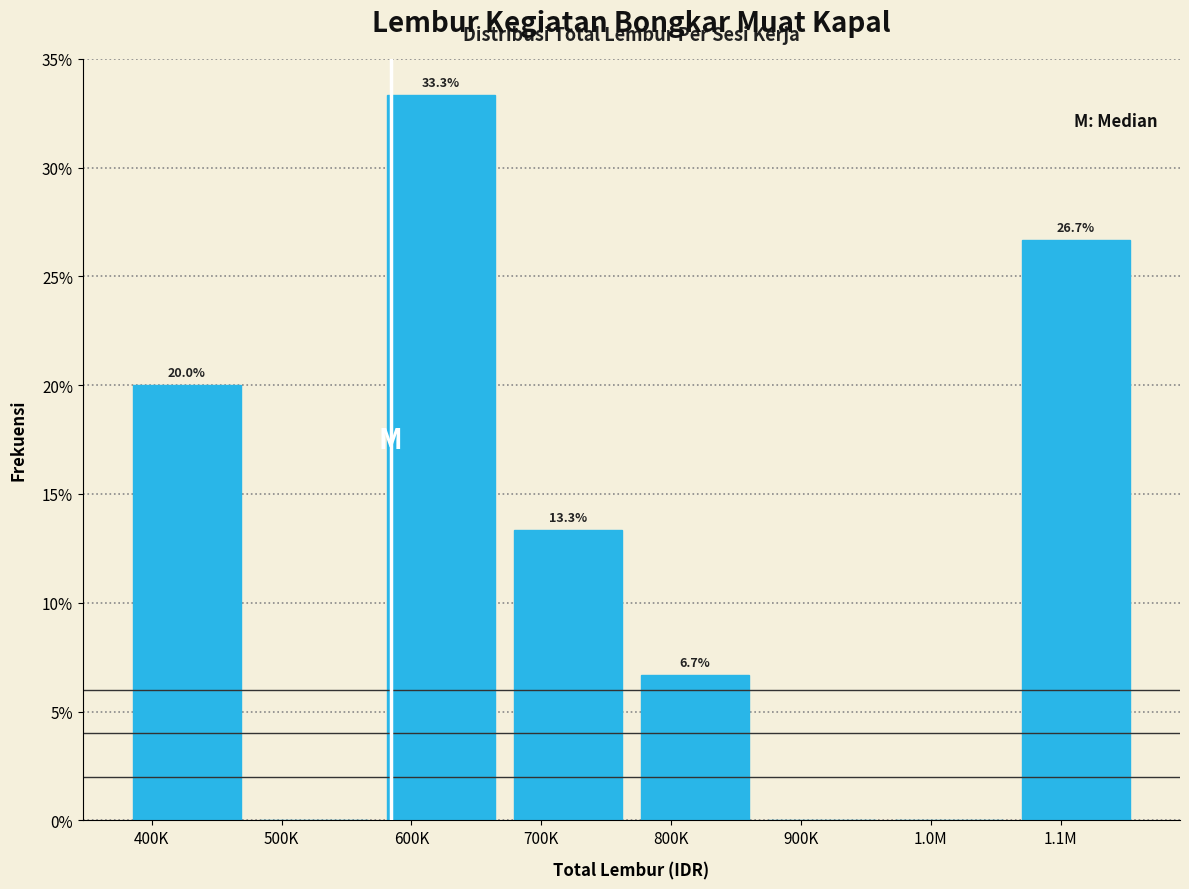

Reading left to right, transcribe all the data shown in this chart.

400K=20.0	500K=0.0	600K=33.3	700K=13.3	800K=6.7	900K=0.0	1.0M=0.0	1.1M=26.7